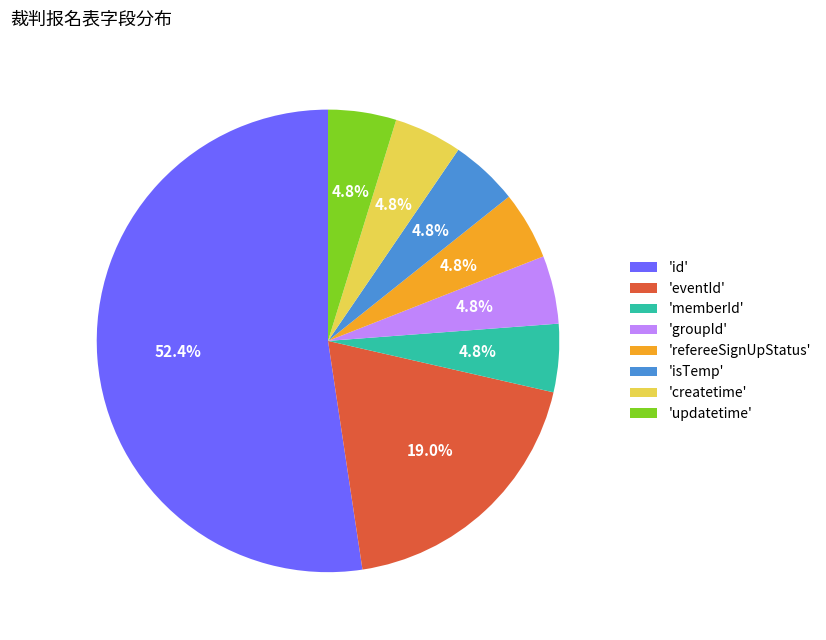

Which has a higher value, 'updatetime' or 'eventId'?

'eventId'